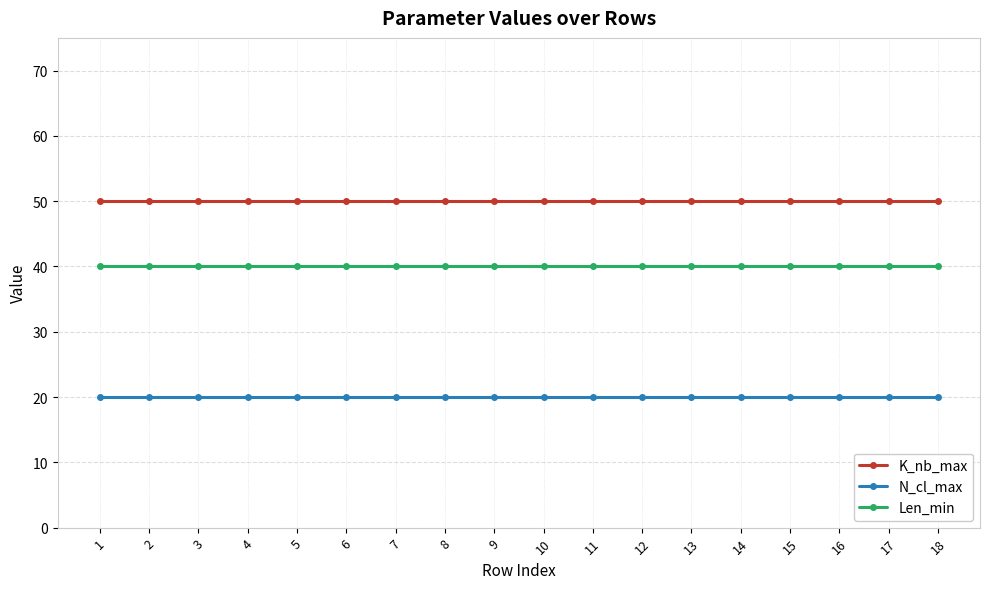

How many categories are shown in the chart?

18